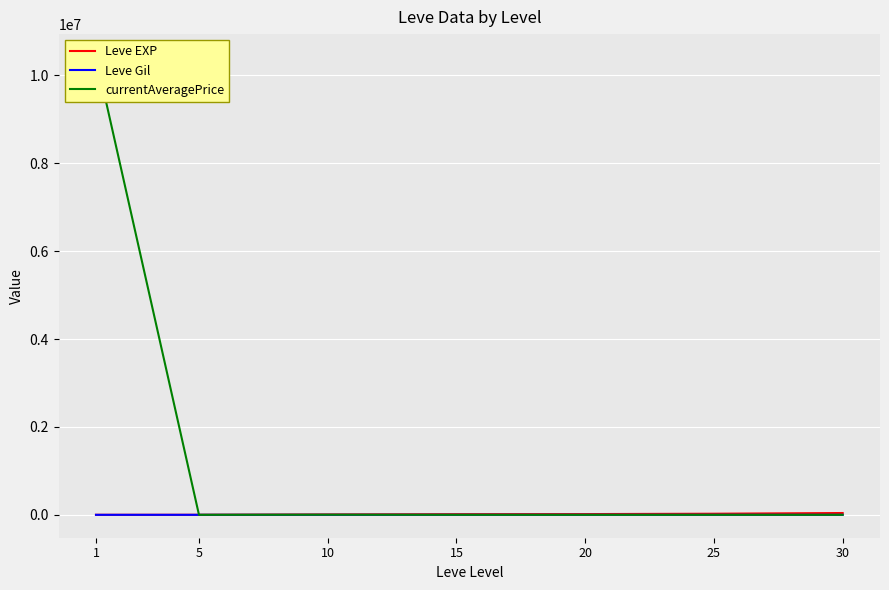

Read the currentAveragePrice value at 10.

2872.3